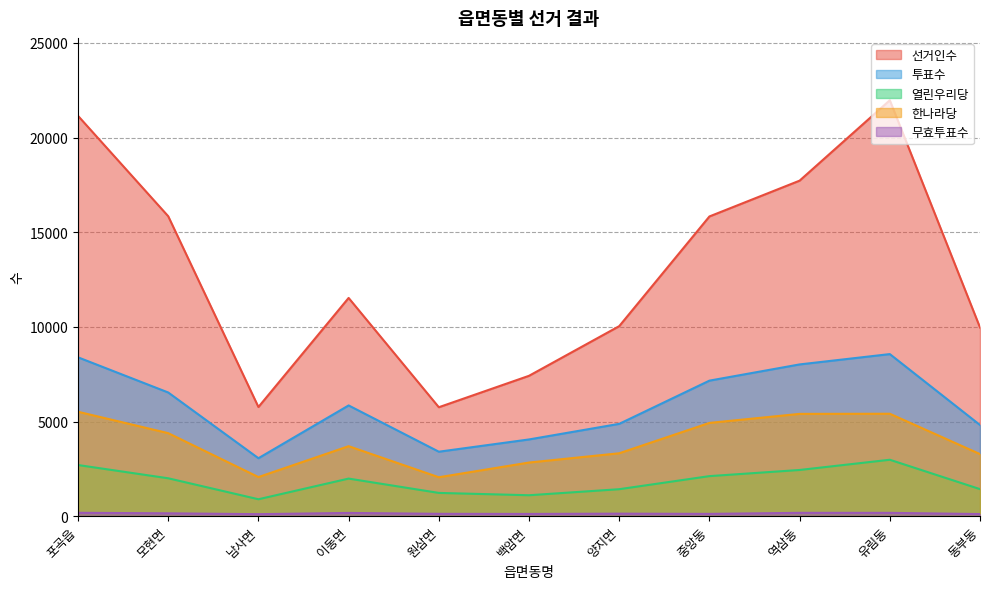

True or false: 한나라당 and 선거인수 intersect in this chart.

False